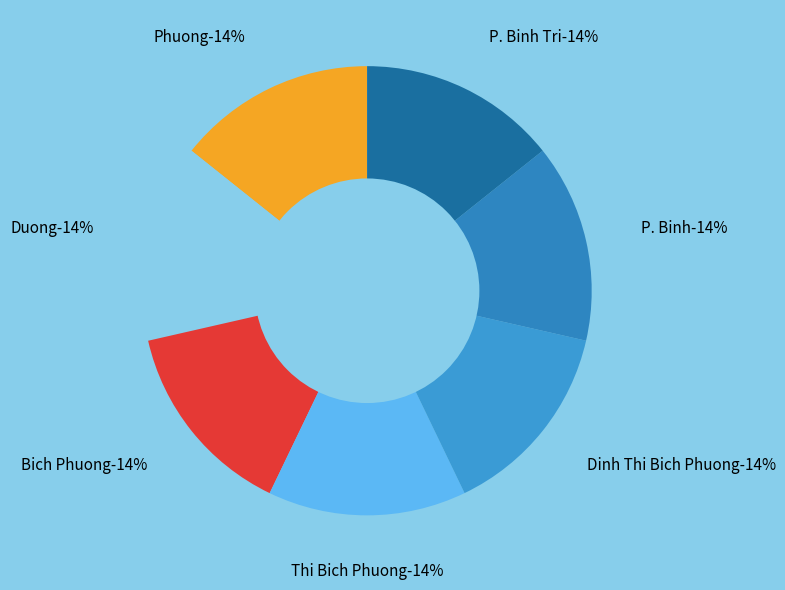

To the nearest percent, what percentage of the pie is Duong?

14%